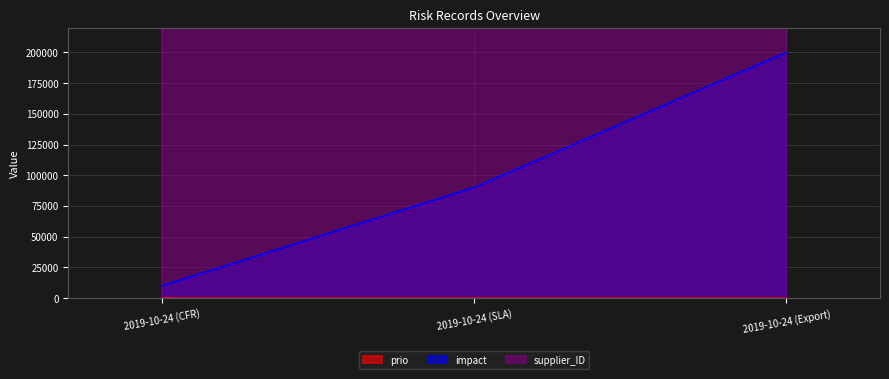

What are all the series names shown in the legend?

prio, impact, supplier_ID